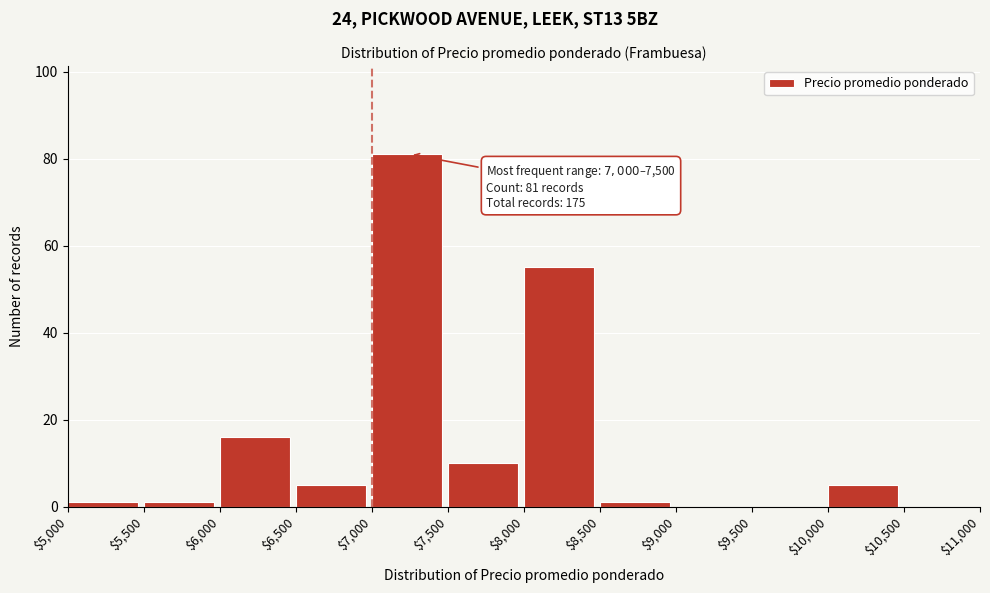

Over which range of the x-axis is the bar tallest?

$7,000 to $7,500